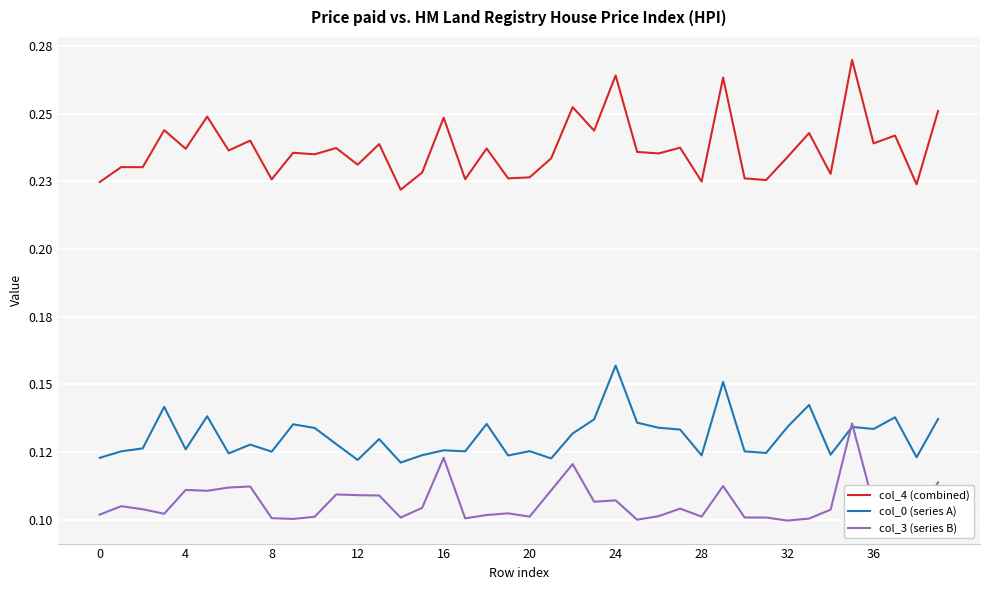

What is the label of the 35th point from the left?

34